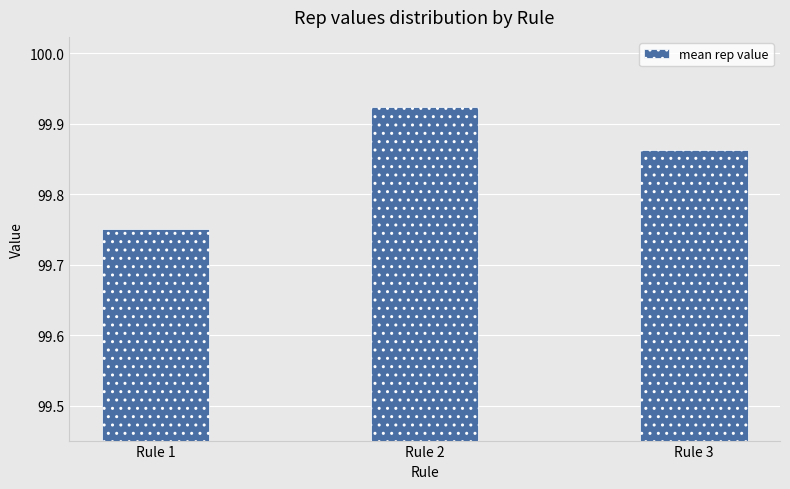

Rank the categories by value from highest to lowest.

Rule 2, Rule 3, Rule 1